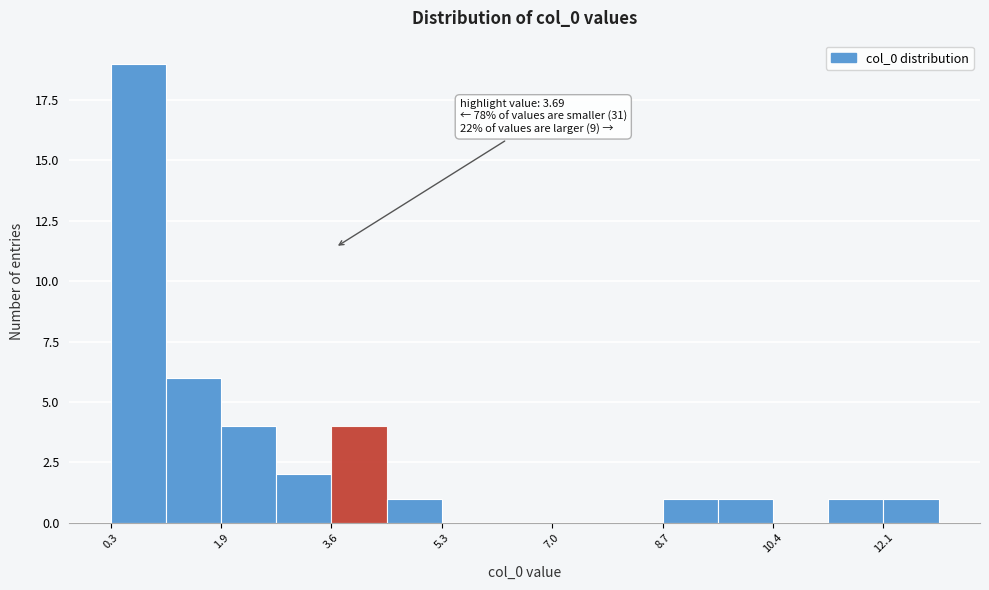

Over which range of the x-axis is the bar tallest?

0.2 to 1.2